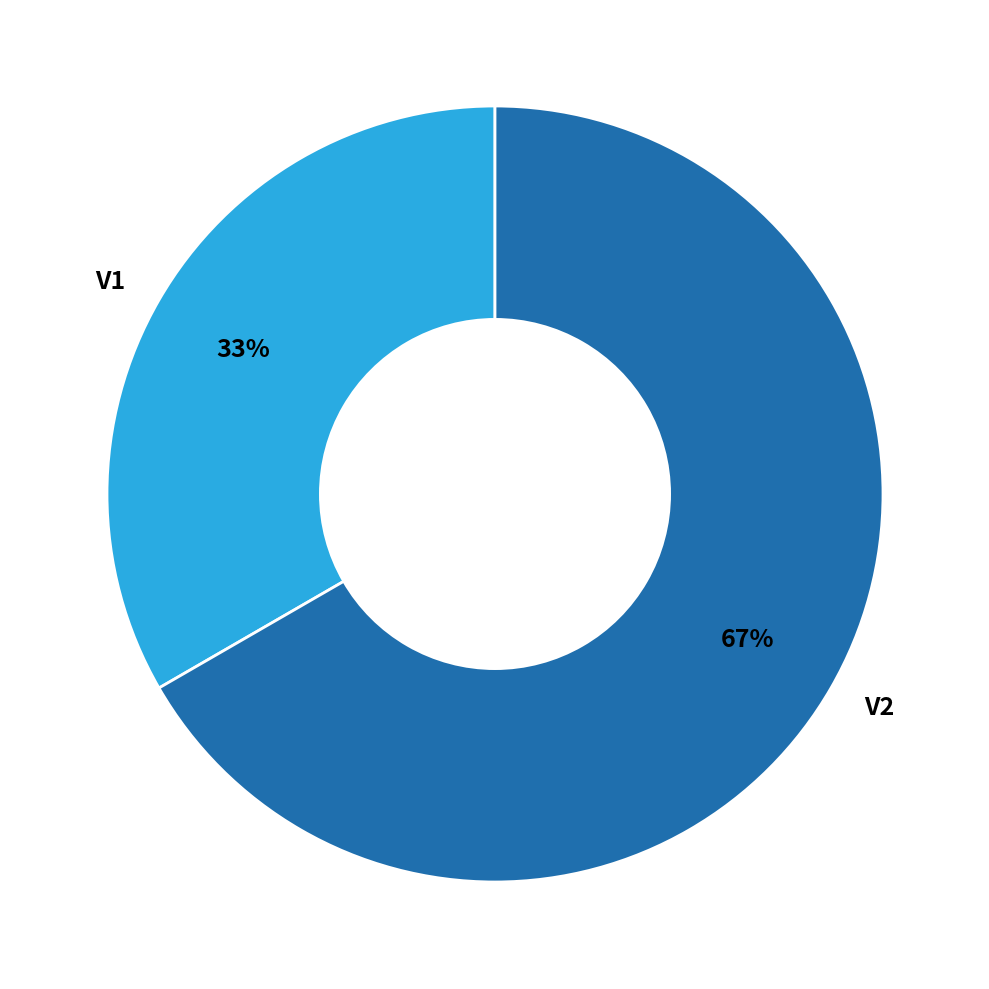

Count the number of slices in the pie.

2